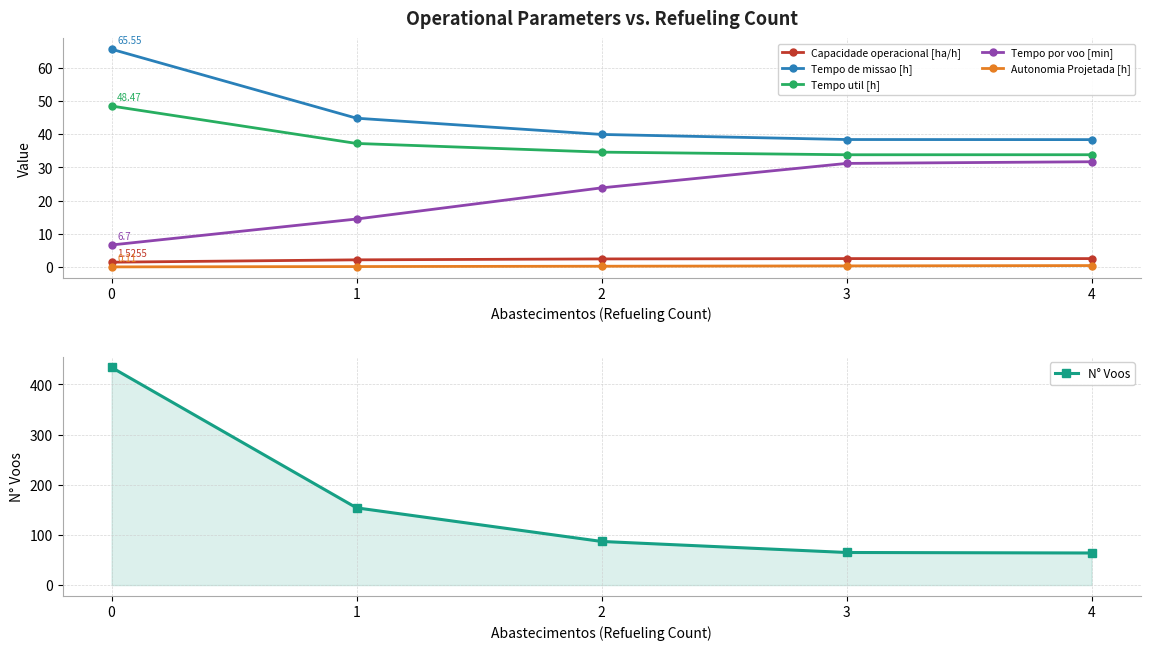

True or false: Autonomia Projetada [h] has more than 0 interior local peaks.

False